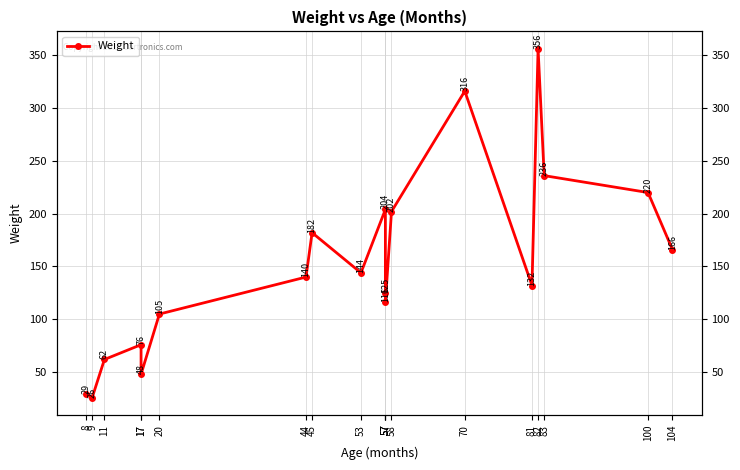

What is the change in value from 20 to 53?

+39